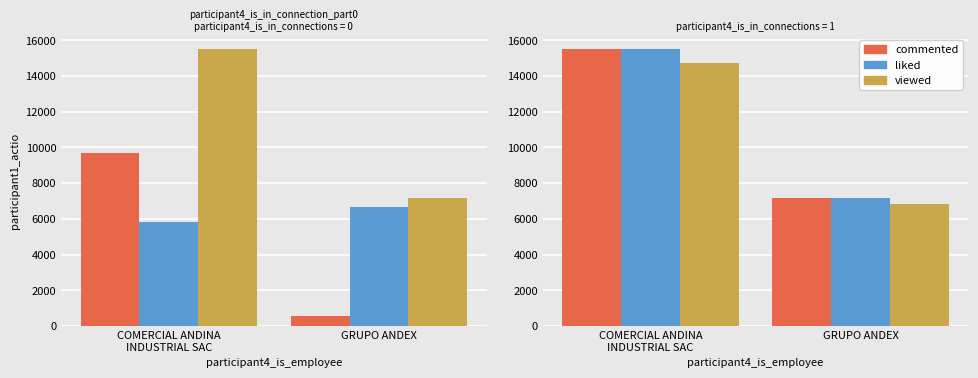

What is the label of the 2nd bar from the right?

COMERCIAL ANDINA
INDUSTRIAL SAC